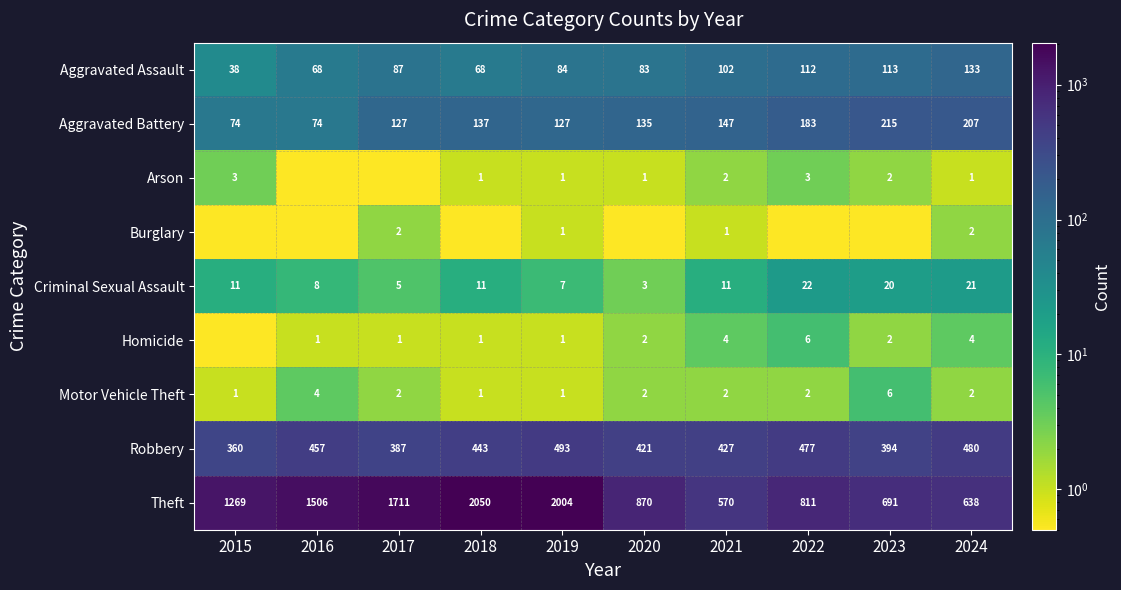

The Aggravated Battery series shows 221.2 at 2018. True or false?

False